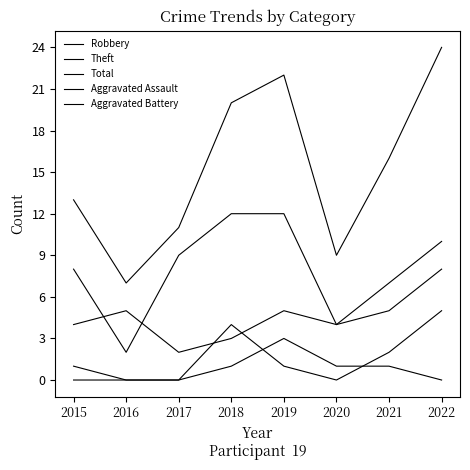

Reading right to left, what are all the values shown in this chart?

Robbery: 8	5	4	5	3	2	5	4
Theft: 10	7	4	12	12	9	2	8
Total: 24	16	9	22	20	11	7	13
Aggravated Assault: 0	1	1	3	1	0	0	0
Aggravated Battery: 5	2	0	1	4	0	0	1